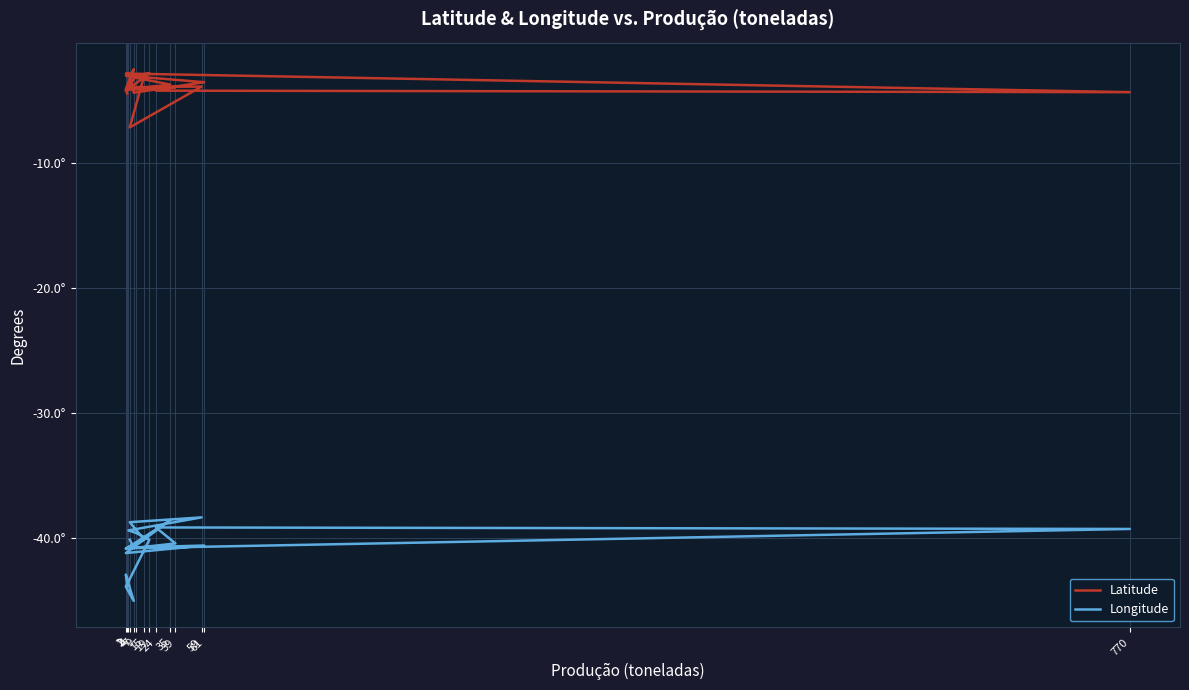

Between 1 and 4, which series saw the biggest shift?

Longitude